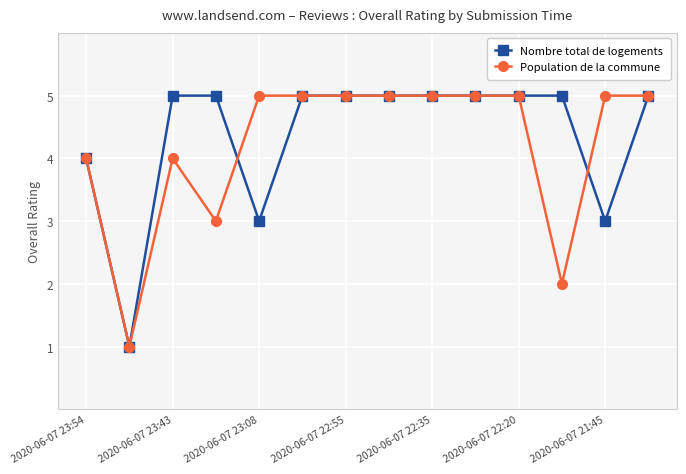

Which series has the largest range (max minus min)?

Nombre total de logements